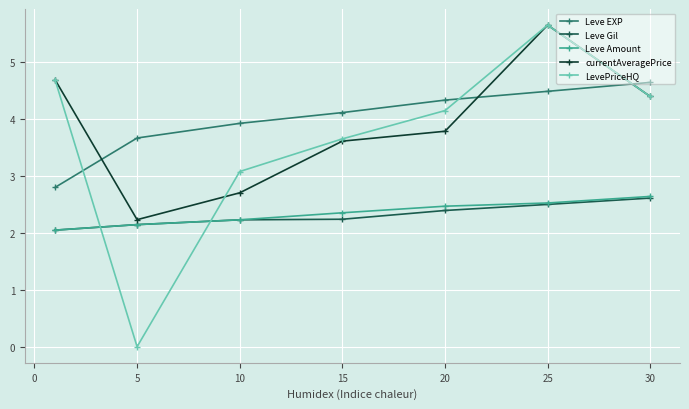

Which series ends up on top after the final intersection of LevePriceHQ and Leve Amount?

LevePriceHQ